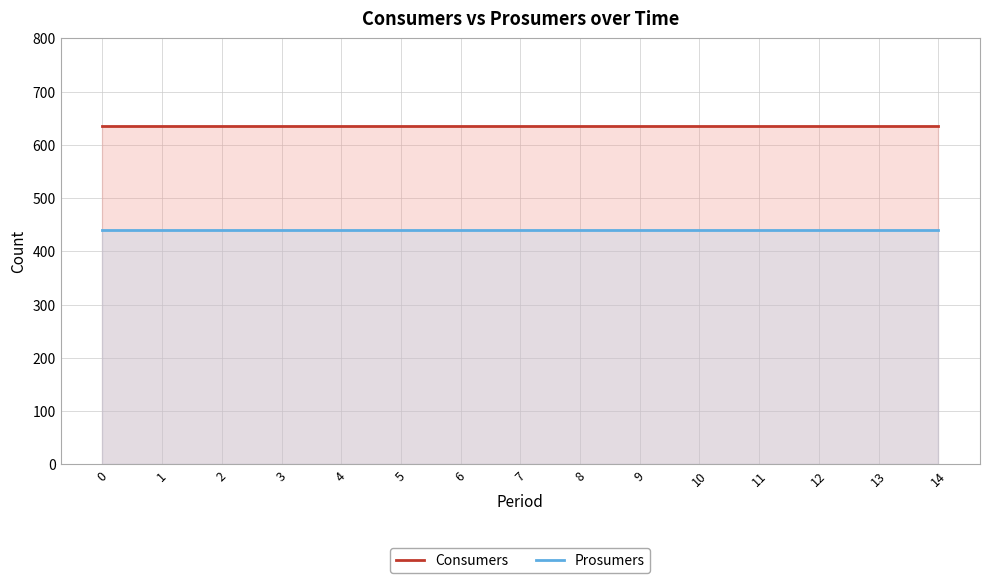

True or false: Consumers and Prosumers cross at least once.

False